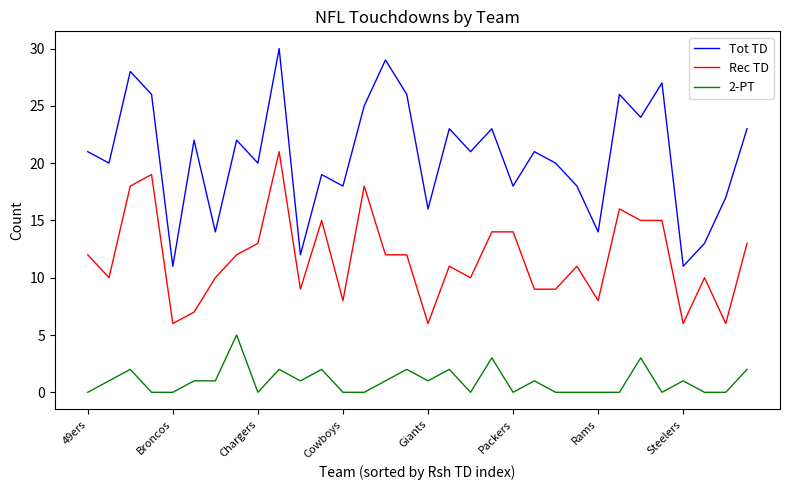

List the series in order of their overall mean, highest first.

Tot TD, Rec TD, 2-PT